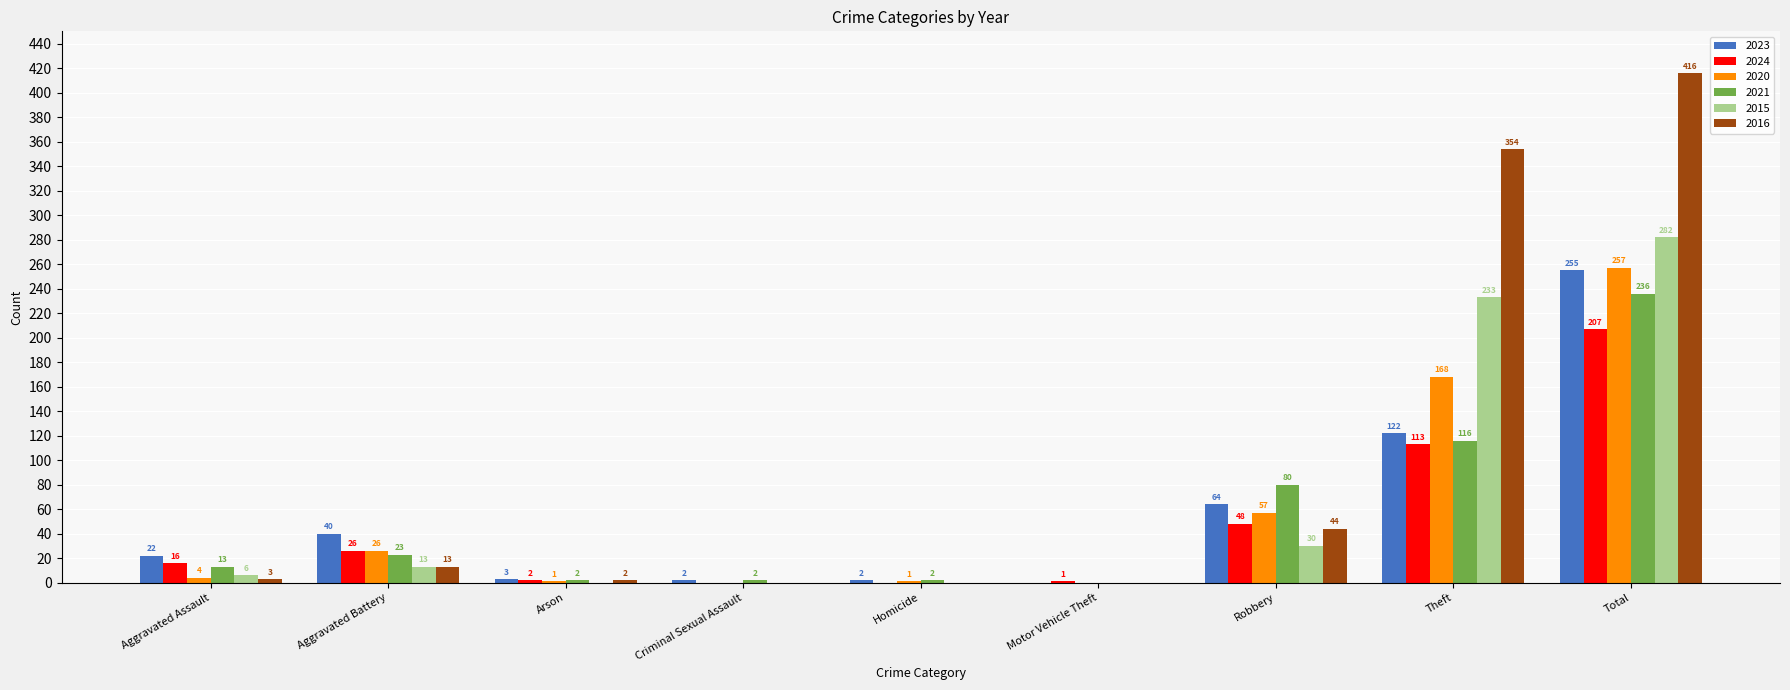

Reading right to left, list all the values displayed in this chart.

2023: 255	122	64	0	2	2	3	40	22
2024: 207	113	48	1	0	0	2	26	16
2020: 257	168	57	0	1	0	1	26	4
2021: 236	116	80	0	2	2	2	23	13
2015: 282	233	30	0	0	0	0	13	6
2016: 416	354	44	0	0	0	2	13	3